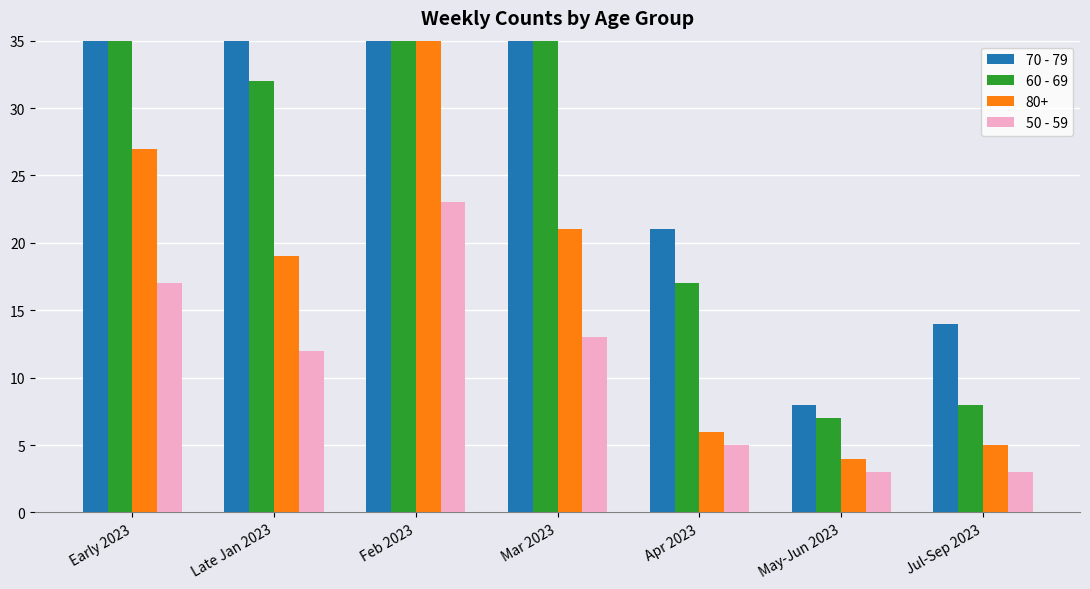

At which label does 70 - 79 first exceed 45?

Early 2023